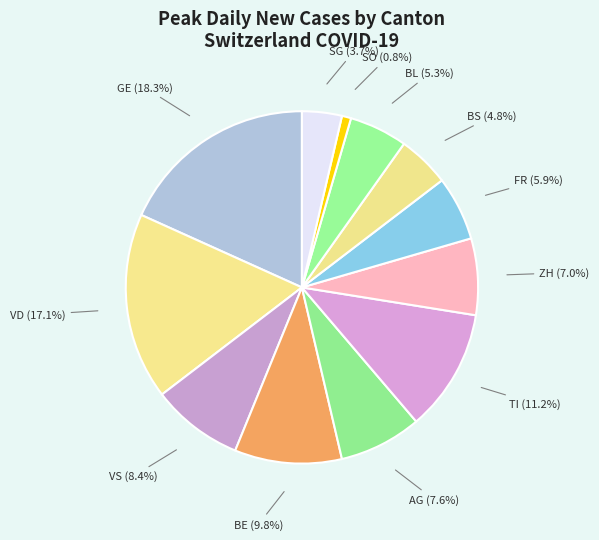

Which slice is the largest?

GE